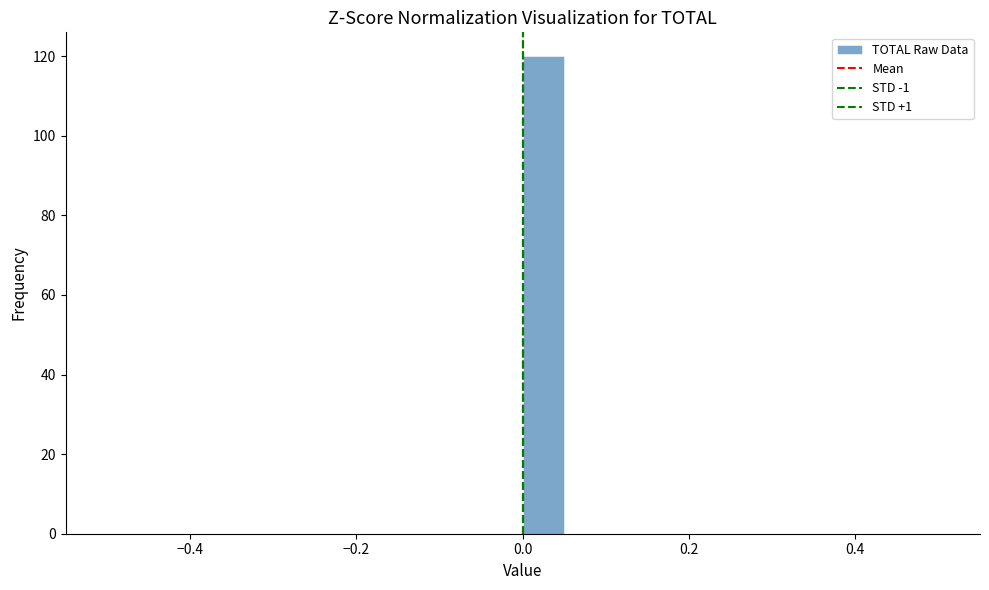

Read against the x-axis, roughly where is the centre of the tallest bar?

0.02